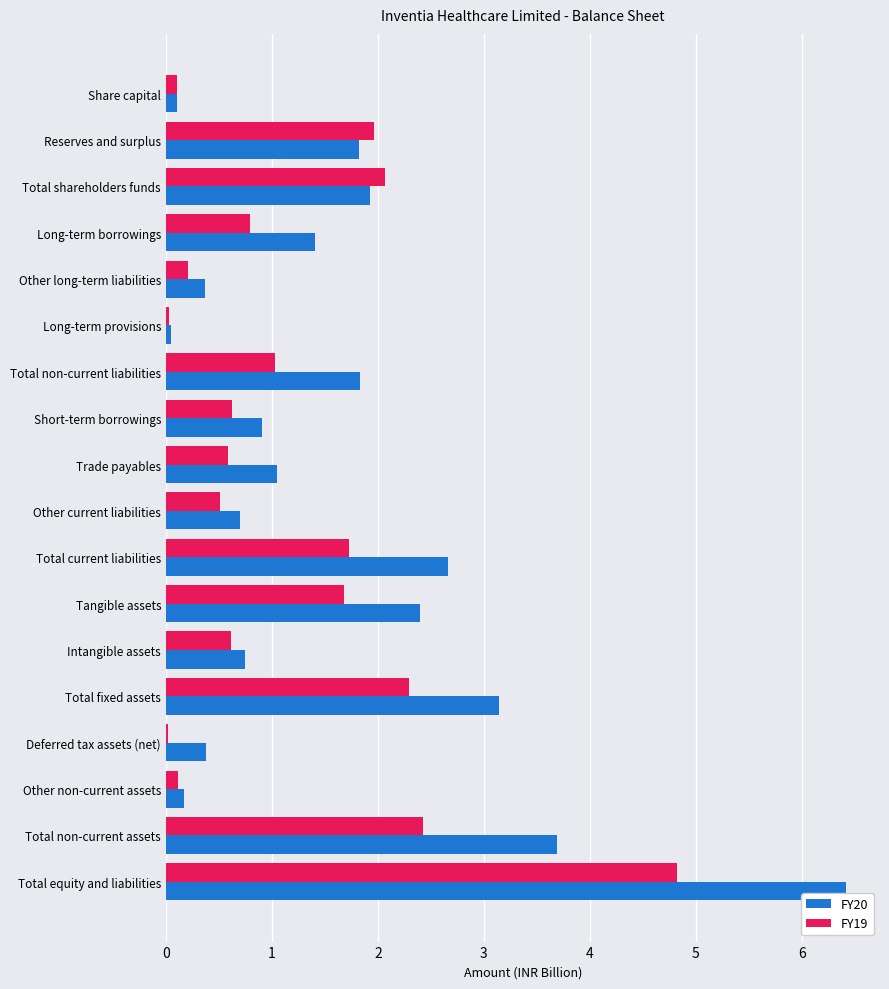

How many series are shown in this chart?

2